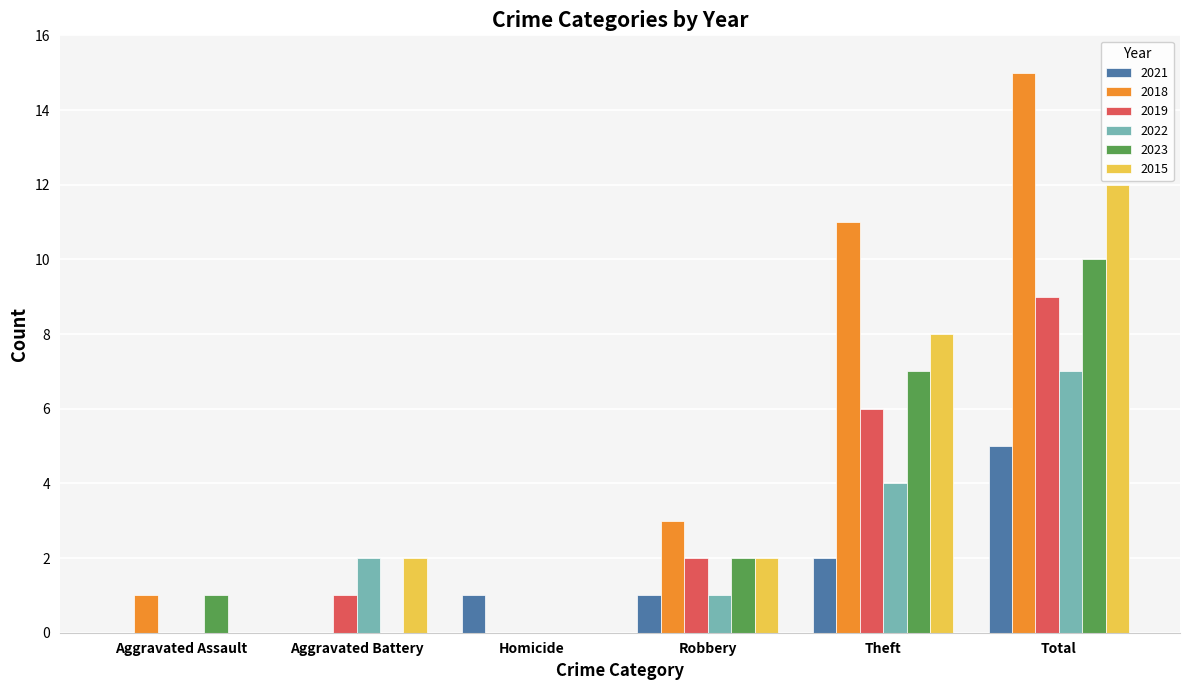

Between Robbery and Theft, which series saw the biggest shift?

2018